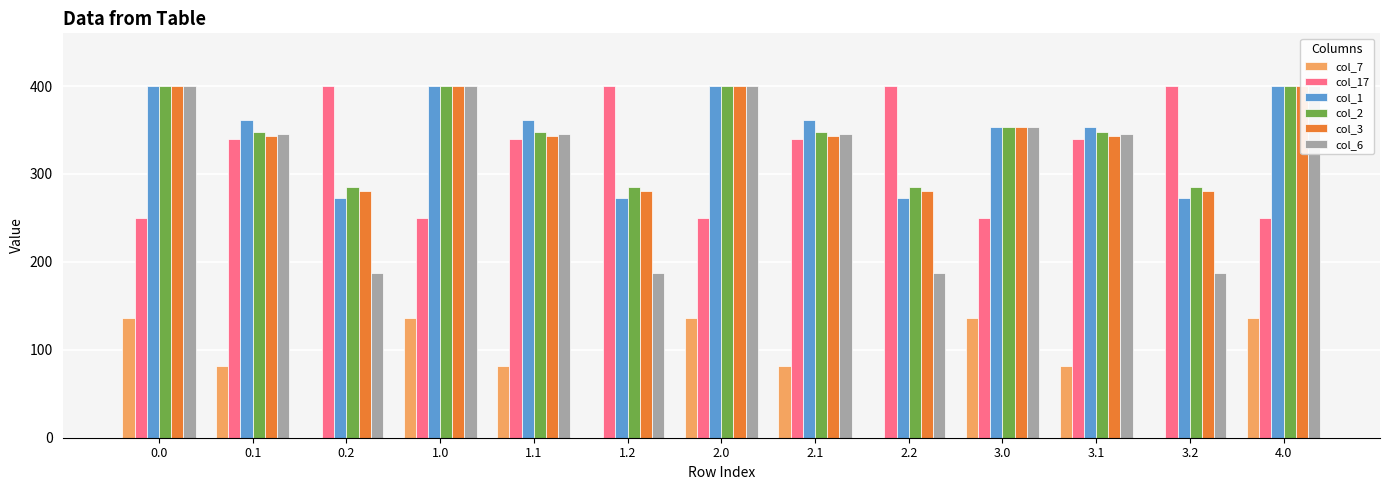

What is the difference between the highest and lowest values at 1.1?

279.5